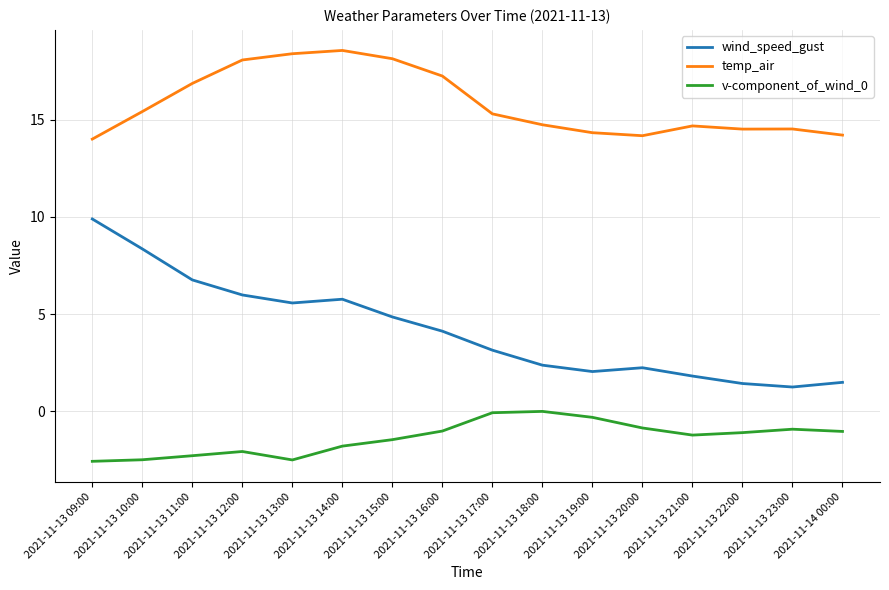

Does the chart display data point markers on the line(s)?

No